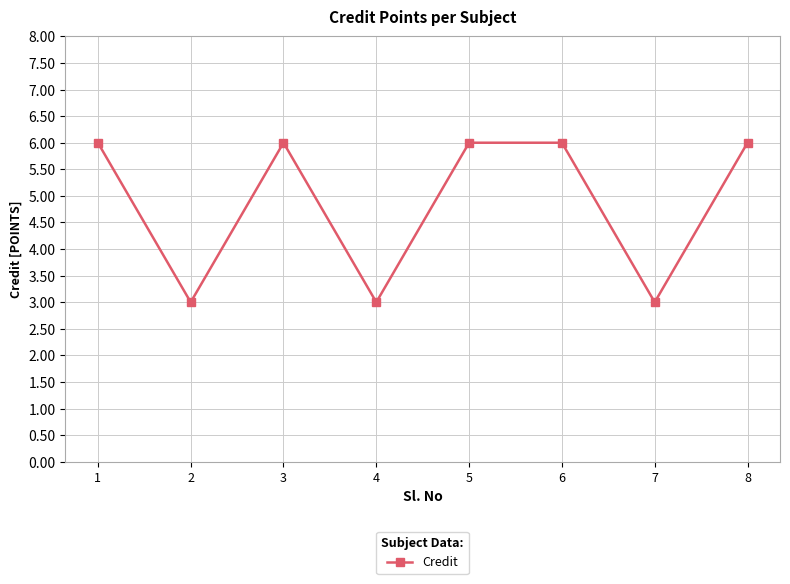

Reading left to right, extract all data points from this chart.

6	3	6	3	6	6	3	6